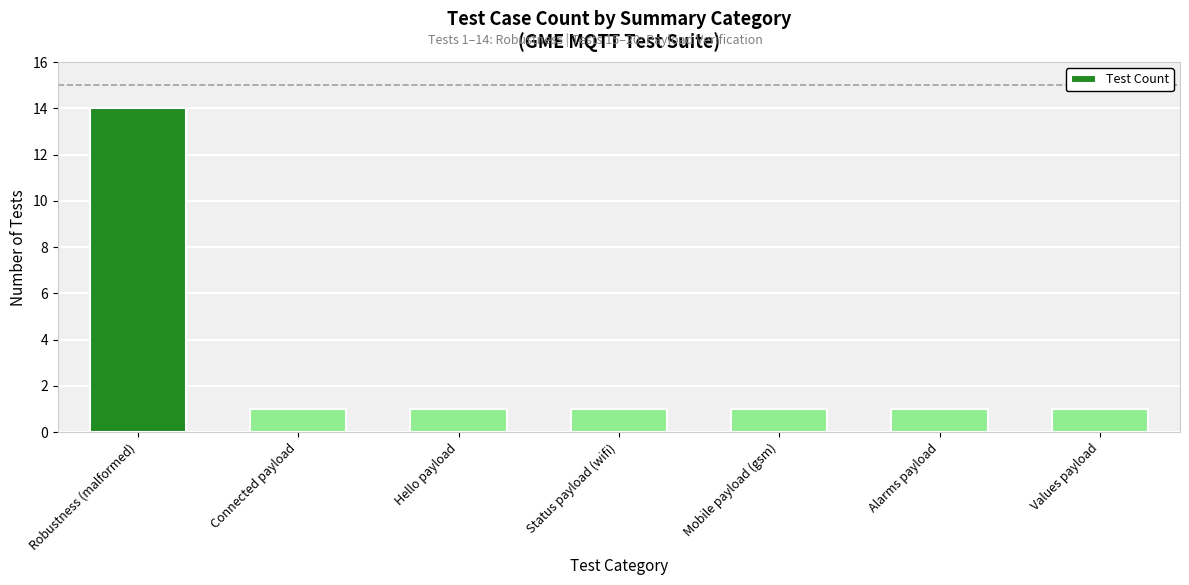

What is the maximum value shown in the chart?

14